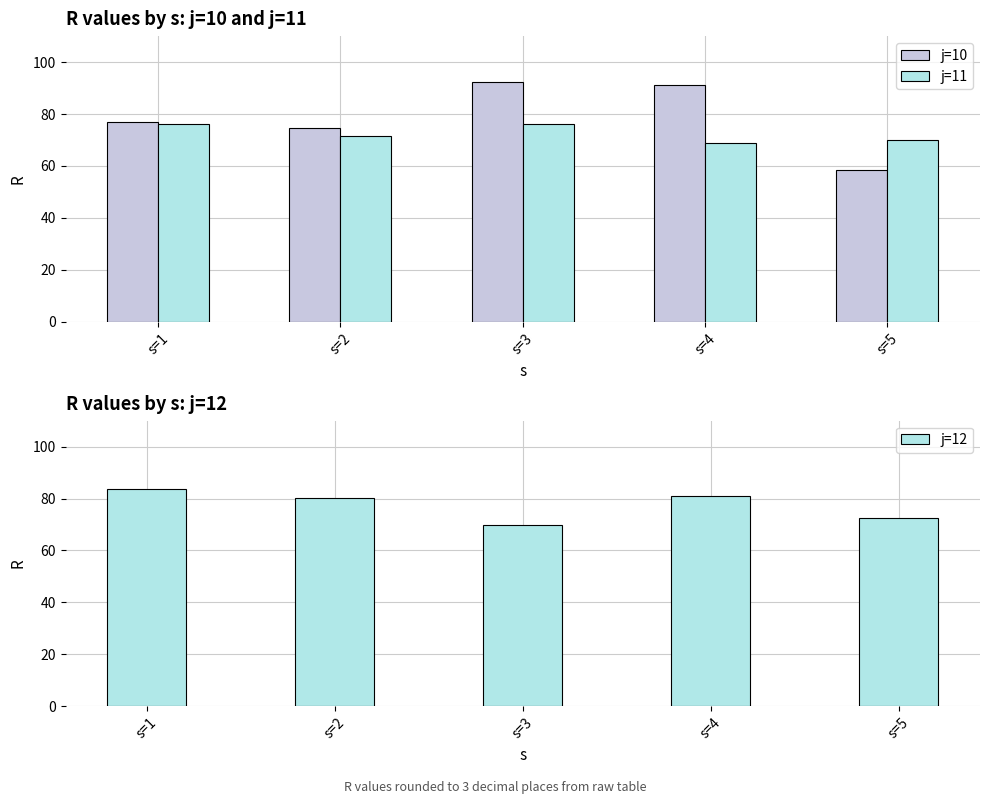

What is the value of the j=12 bar at the 3rd from the left?

69.9